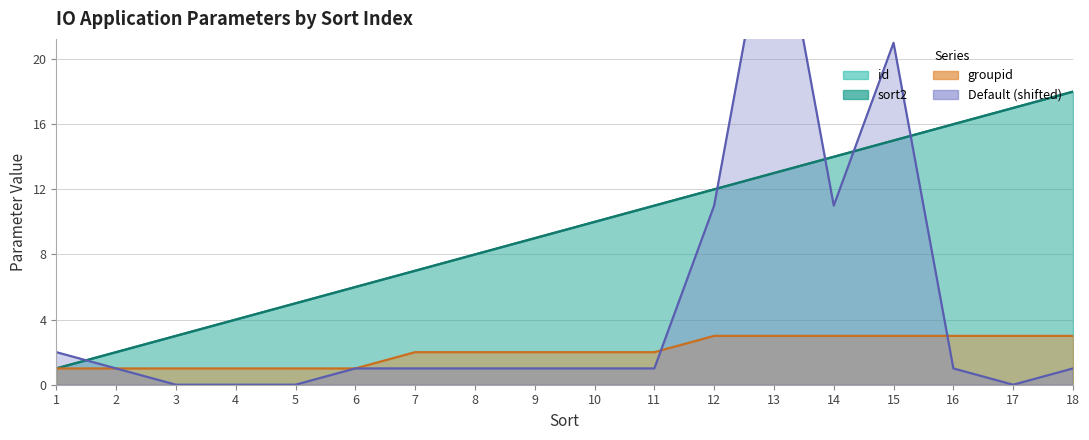

What is the greatest value displayed?

31